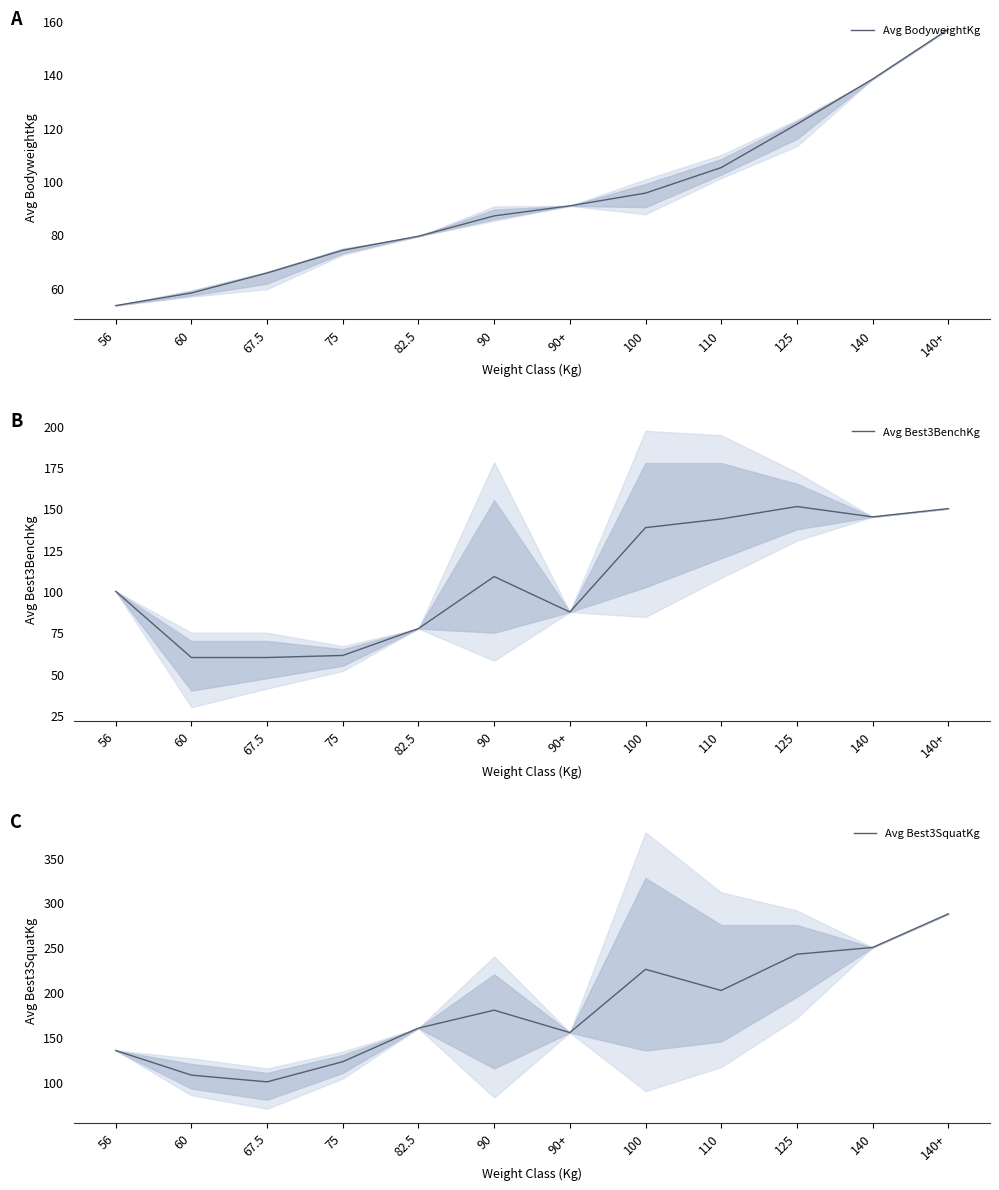

What is the value of the Avg Best3SquatKg point at the 2nd from the left?

107.5